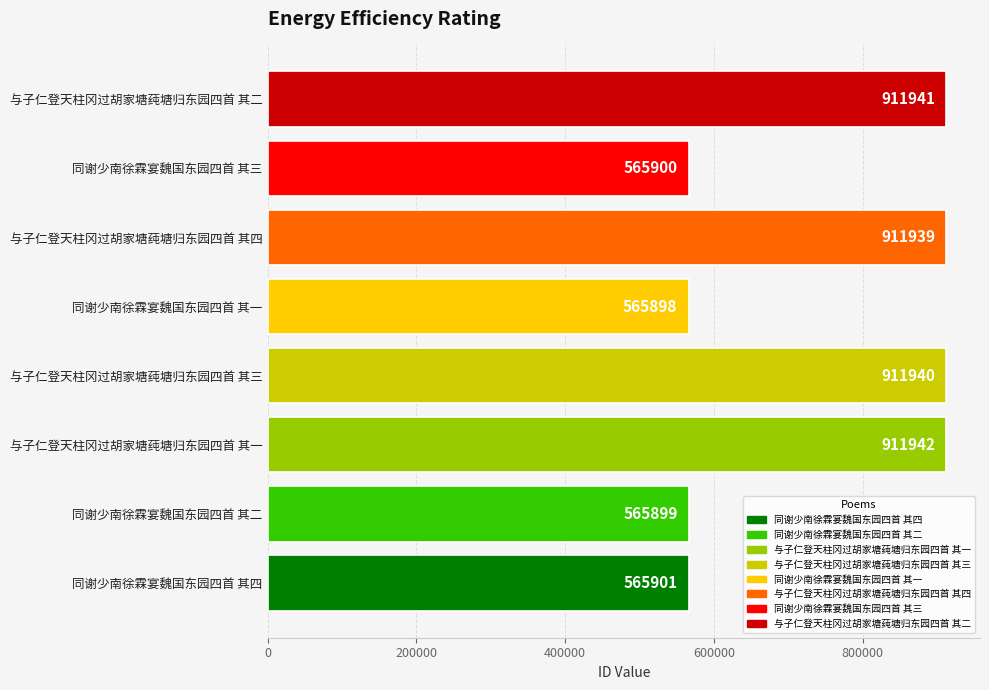

What is the ratio of the value at 同谢少南徐霖宴魏国东园四首 其四 to the value at 与子仁登天柱冈过胡家塘莼塘归东园四首 其一?

0.6